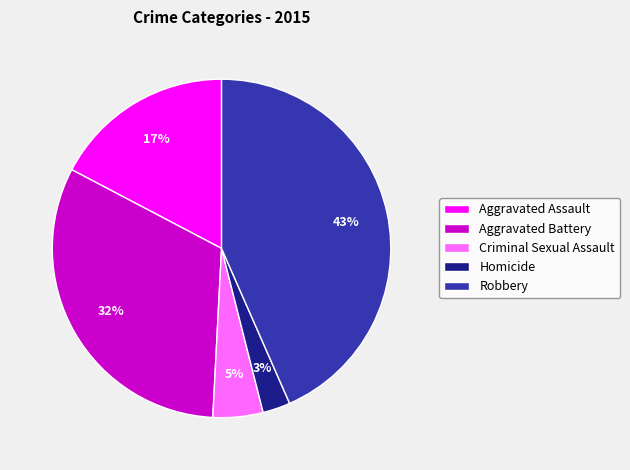

What is the largest slice in the pie chart?

Robbery